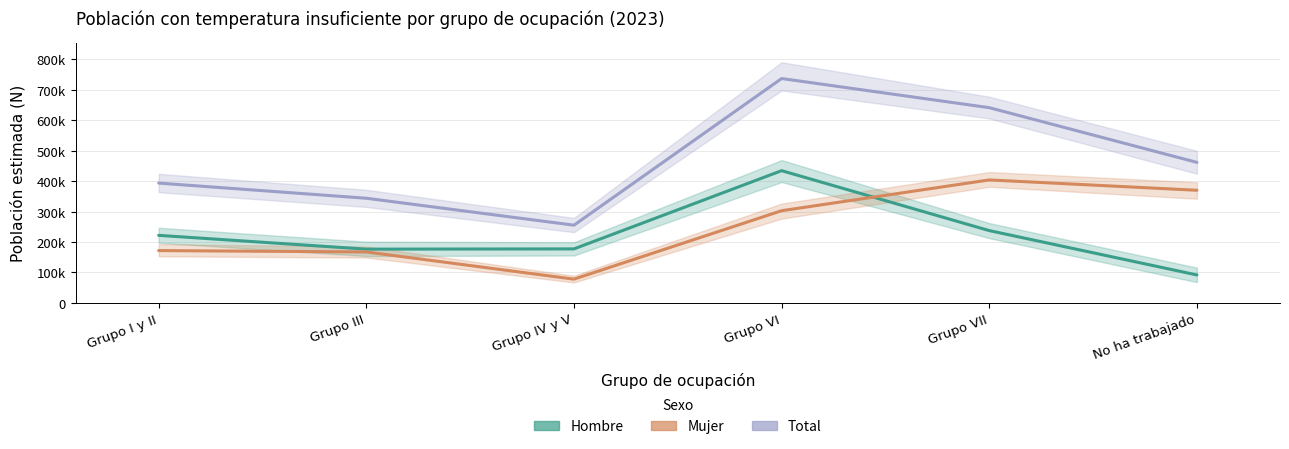

Rank the series by their maximum value, from highest to lowest.

Total, Hombre, Mujer